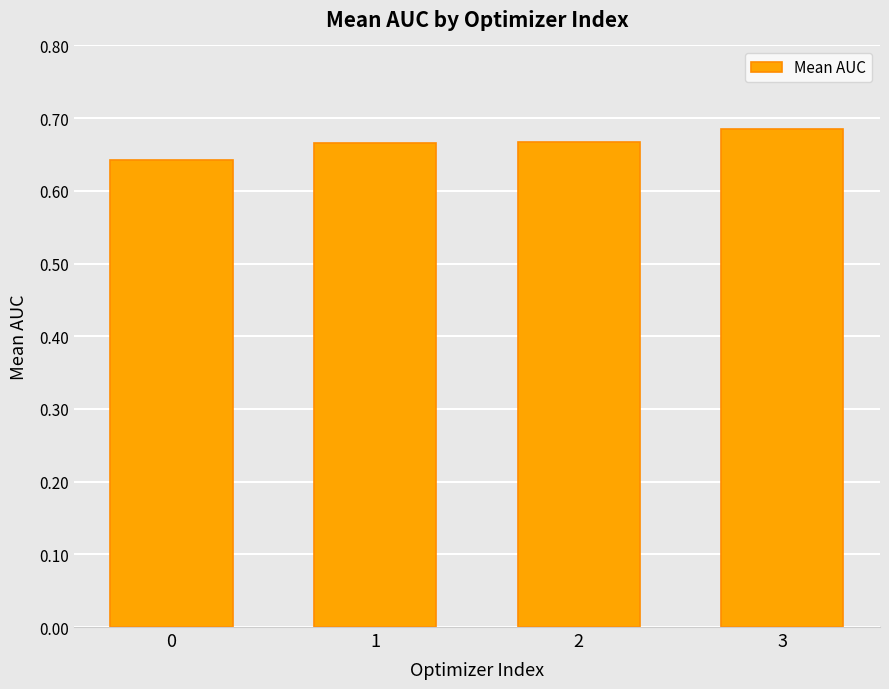

Which label corresponds to the largest value in the chart?

3